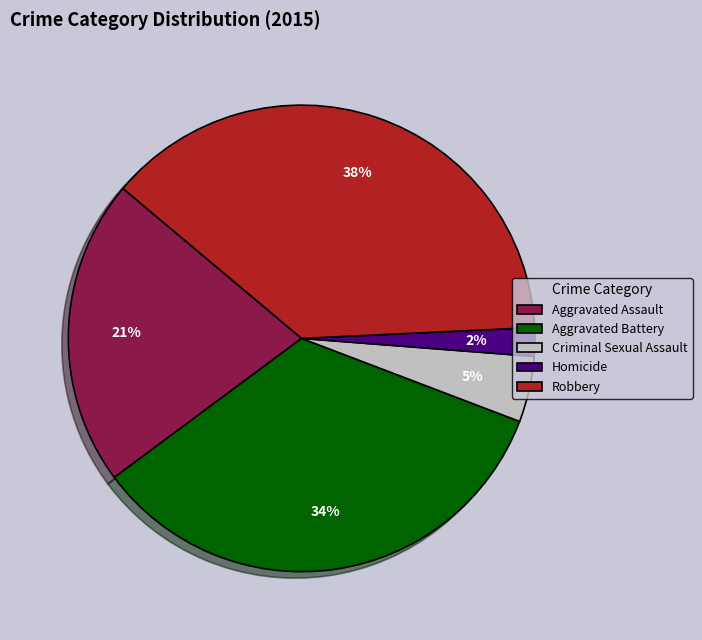

Is it true that Aggravated Battery is 21% of the pie?

False